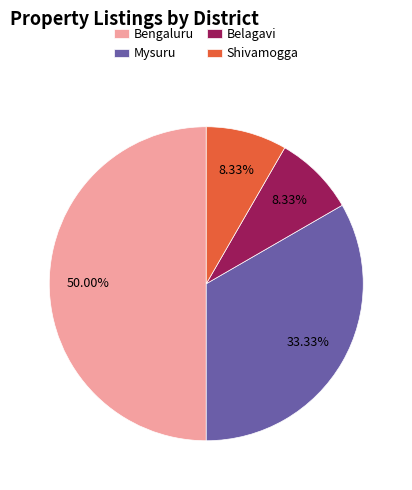

Which has a higher value, Mysuru or Shivamogga?

Mysuru